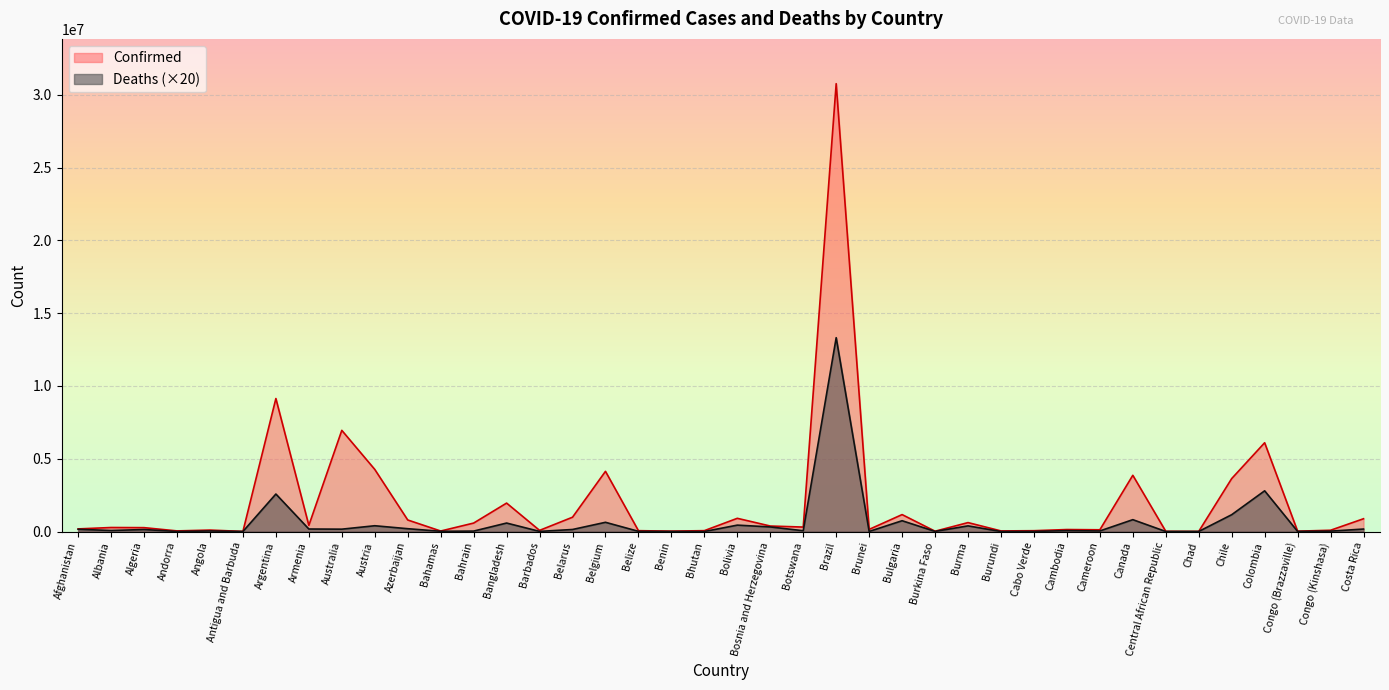

True or false: Deaths and Confirmed intersect in this chart.

False